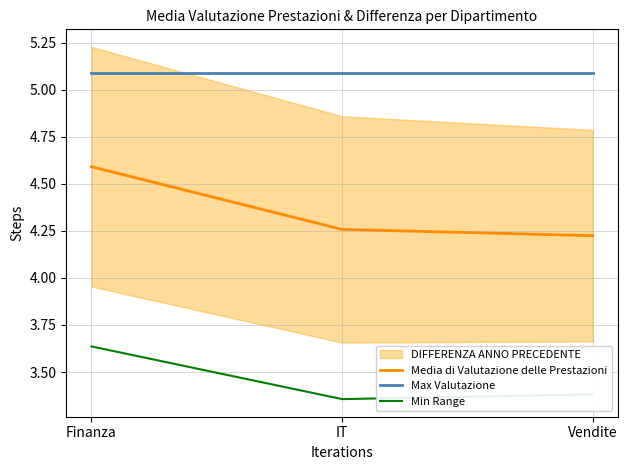

At which label does Min Range reach its minimum?

IT